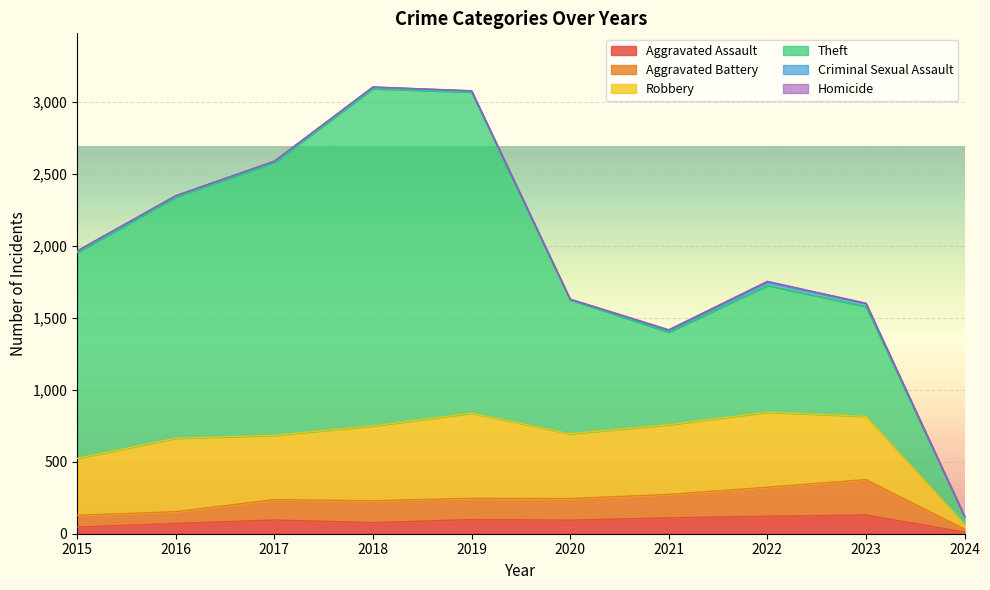

How many lines are shown in the chart?

6